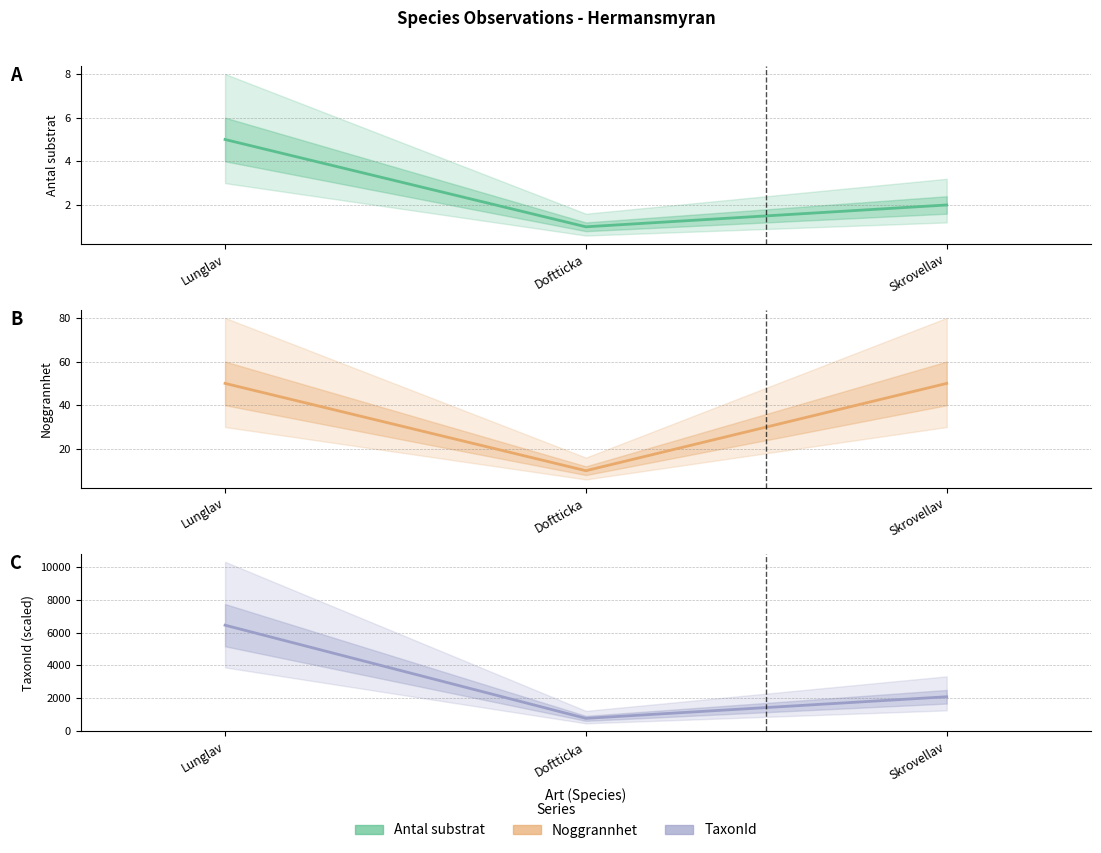

The TaxonId series shows 1065 at Doftticka. True or false?

False